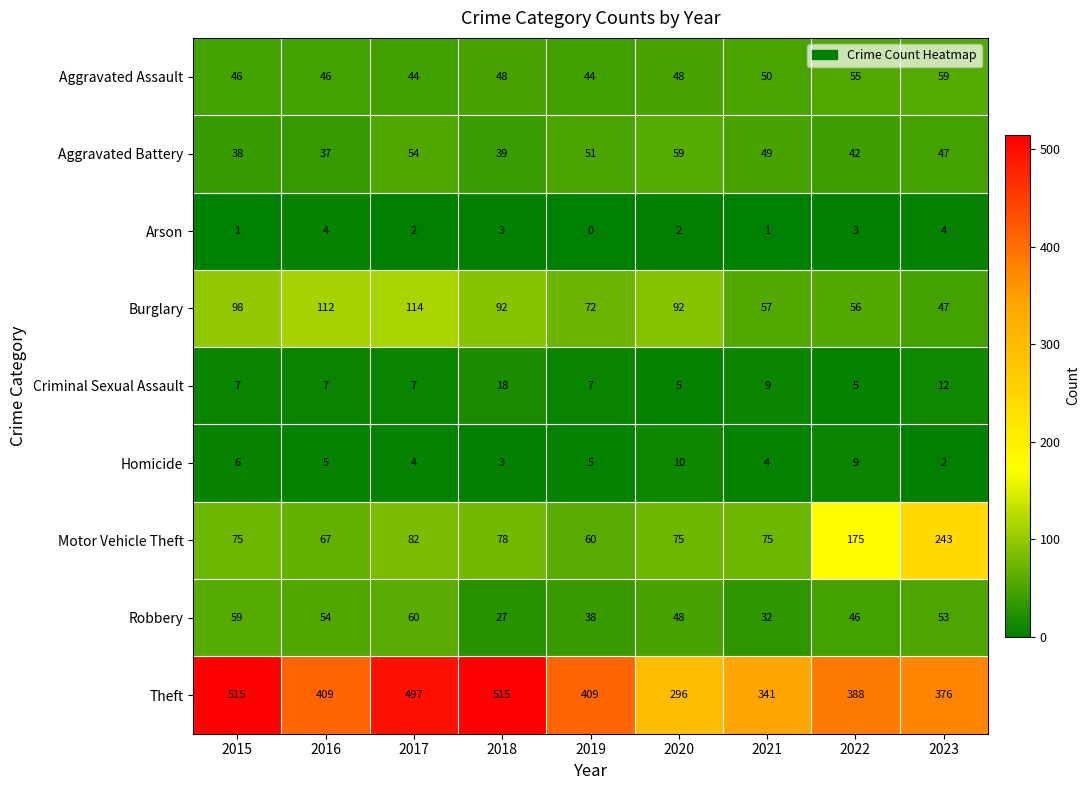

Rank the categories by Aggravated Battery value from highest to lowest.

2020, 2017, 2019, 2021, 2023, 2022, 2018, 2015, 2016